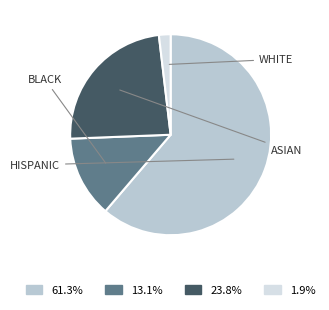

Approximately how many times larger is the value at 13.1% compared to 1.9%?

7.0